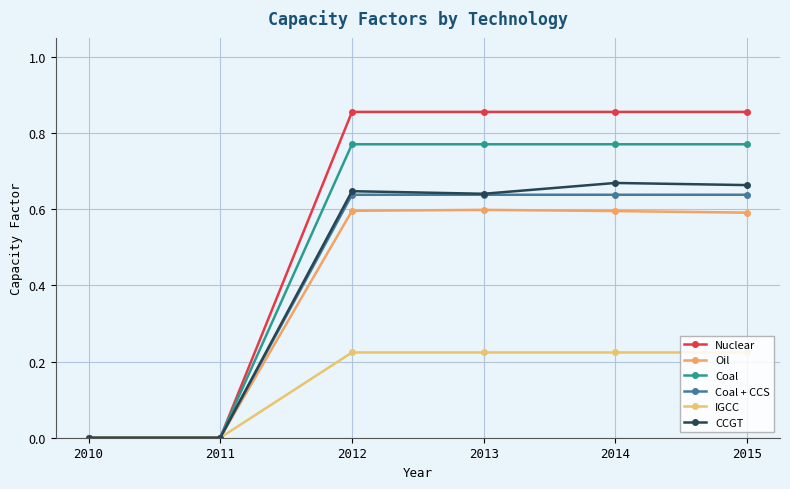

The value of IGCC at 2014 is 0.2. True or false?

True